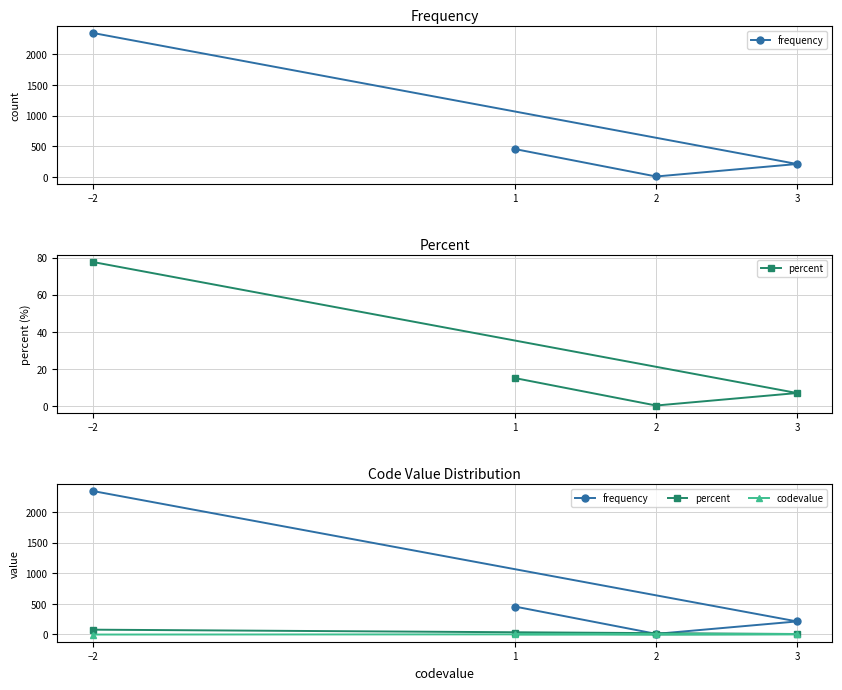

How many lines are shown in the chart?

3